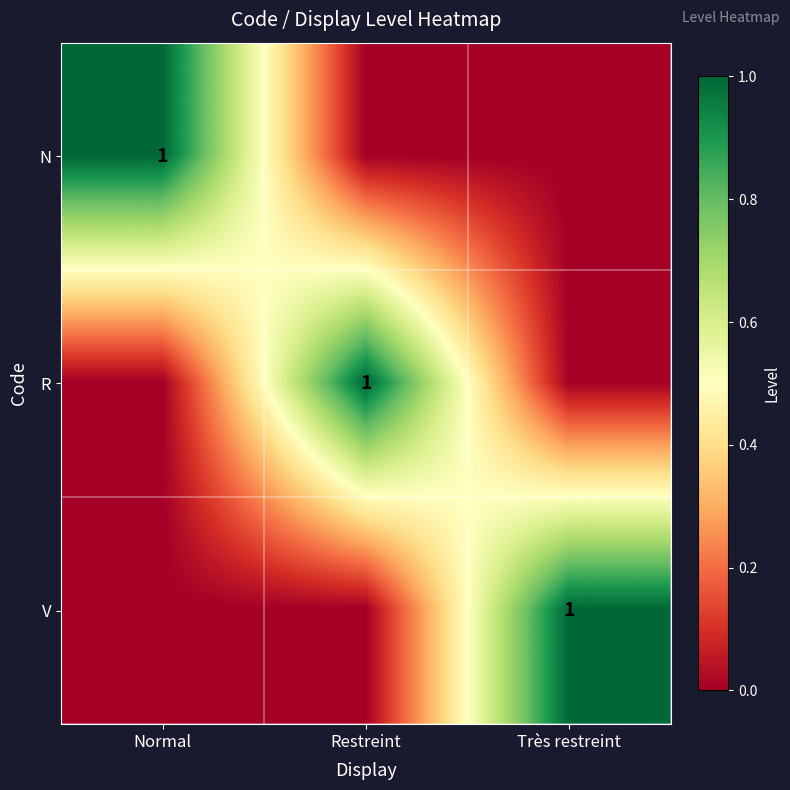

What is the difference between the highest and lowest values at Très restreint?

1